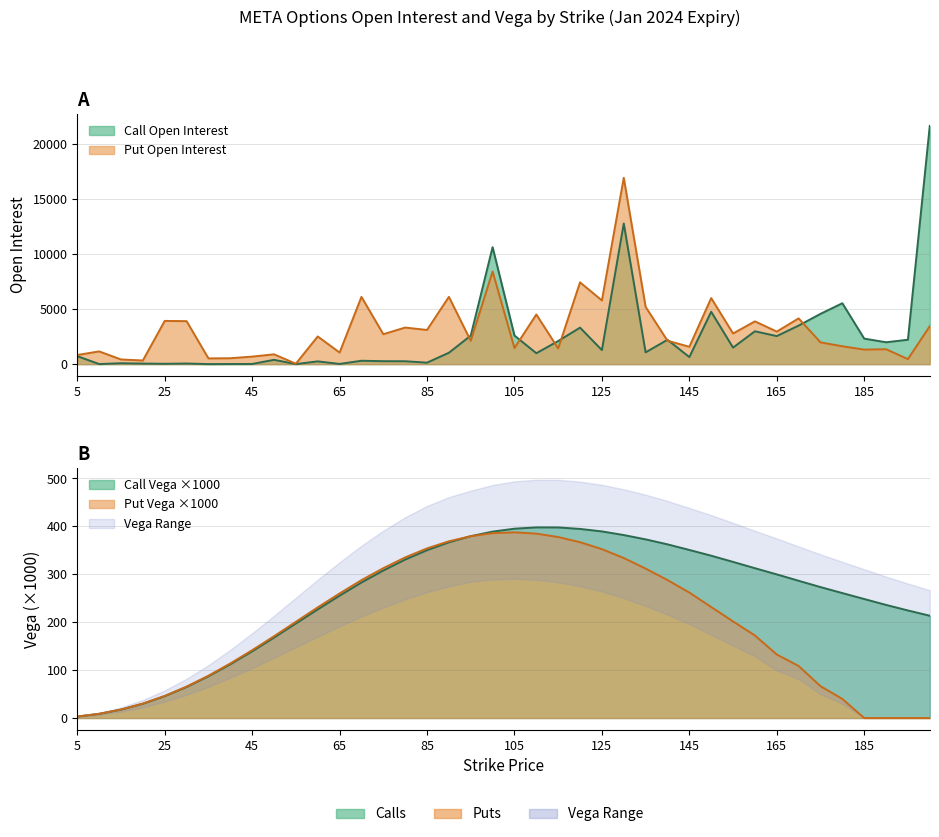

Which label corresponds to the largest value in the chart?

200